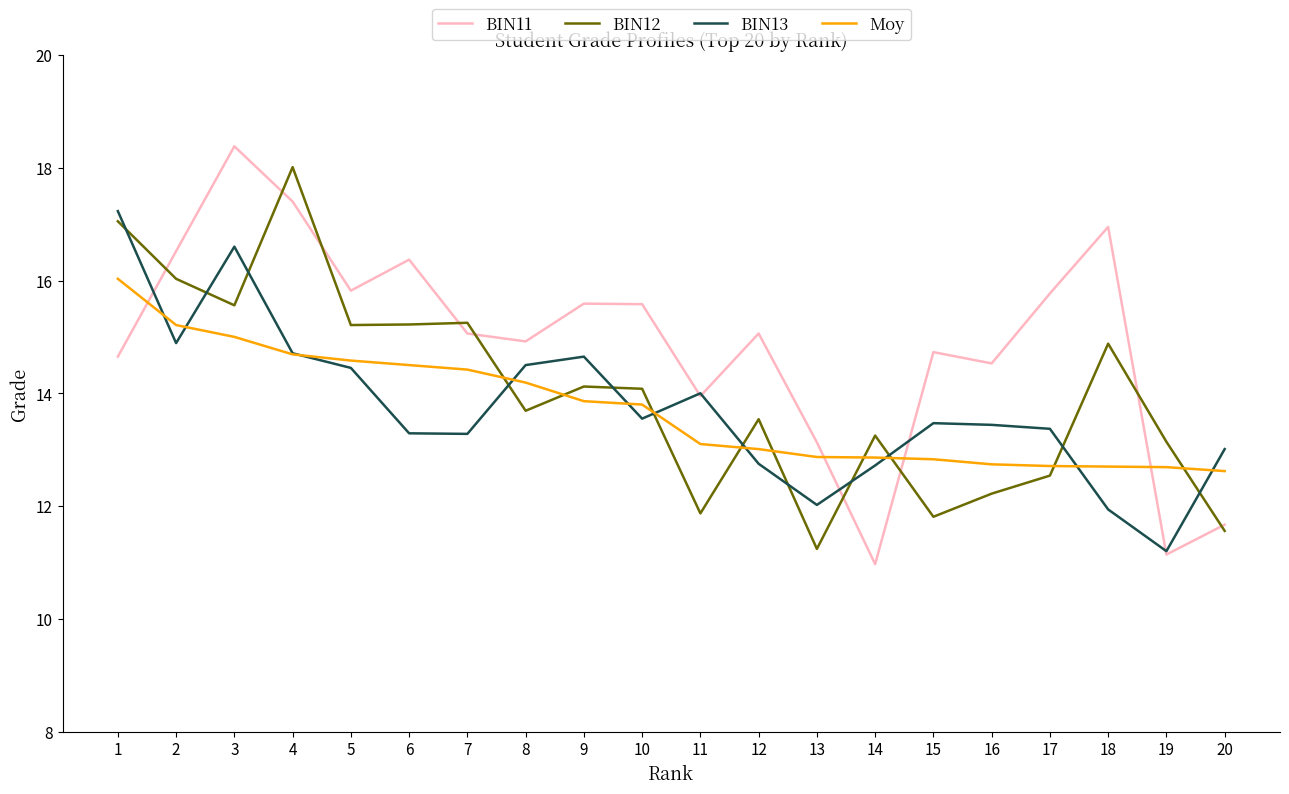

How many lines are shown in the chart?

4